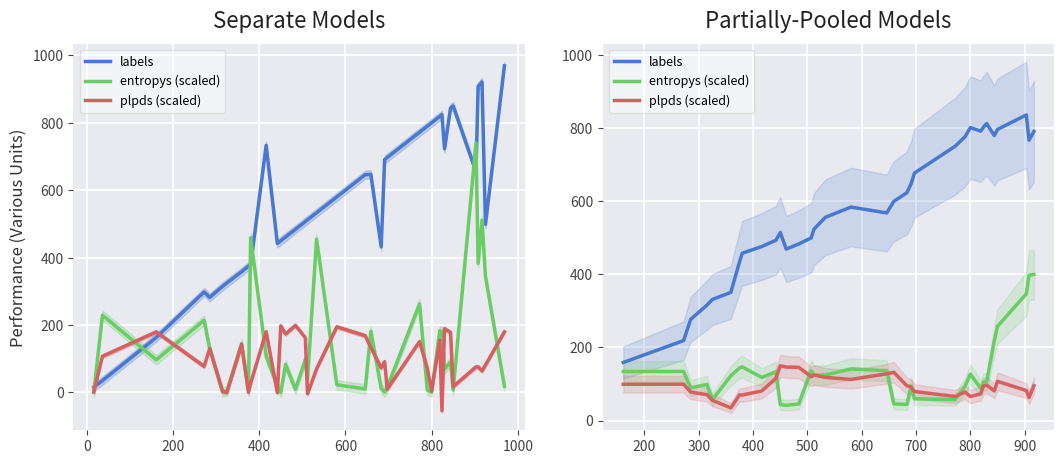

Rank the series by their maximum value, from highest to lowest.

labels, entropys (scaled), plpds (scaled)